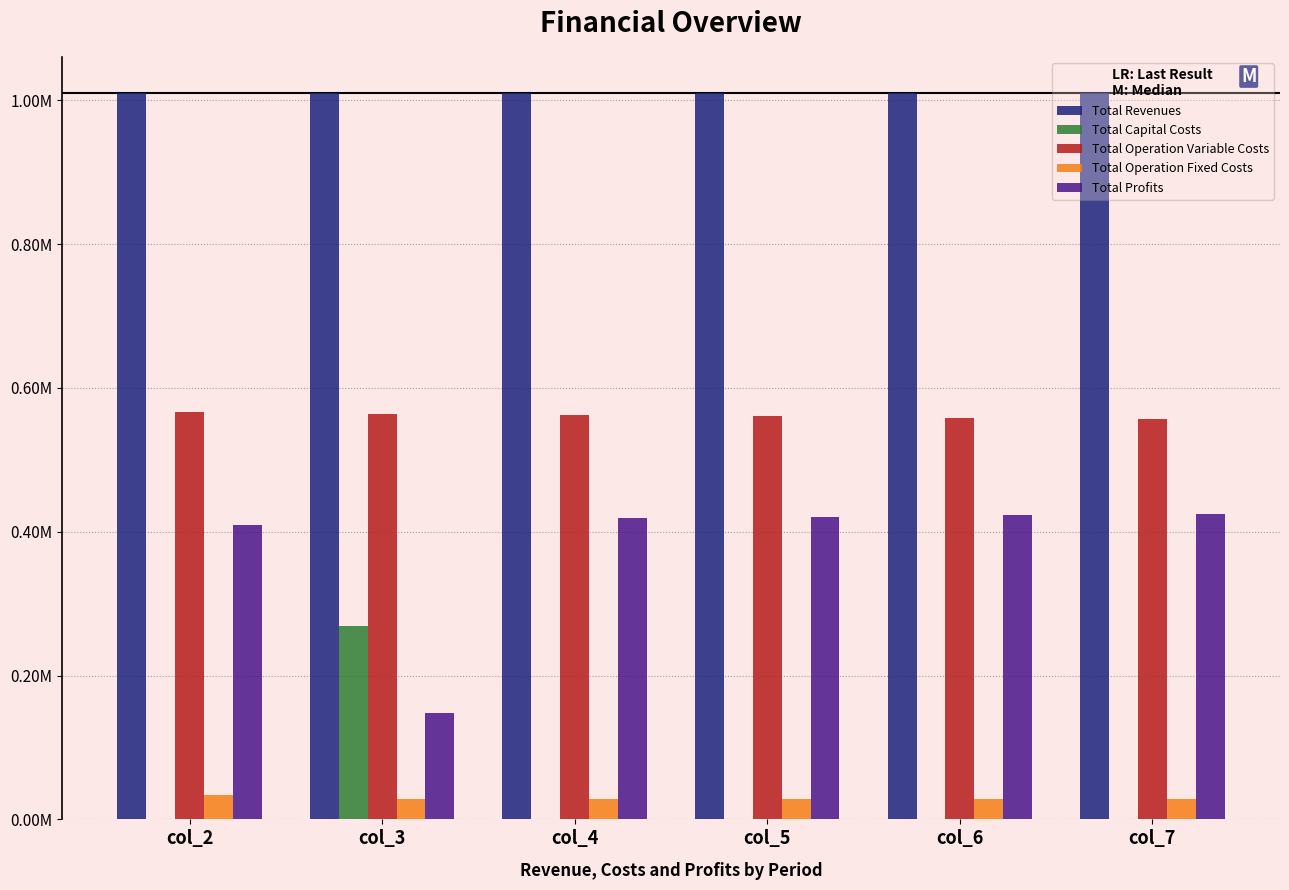

What is the value of the Total Operation Fixed Costs bar at the 5th from the left?

28247.2